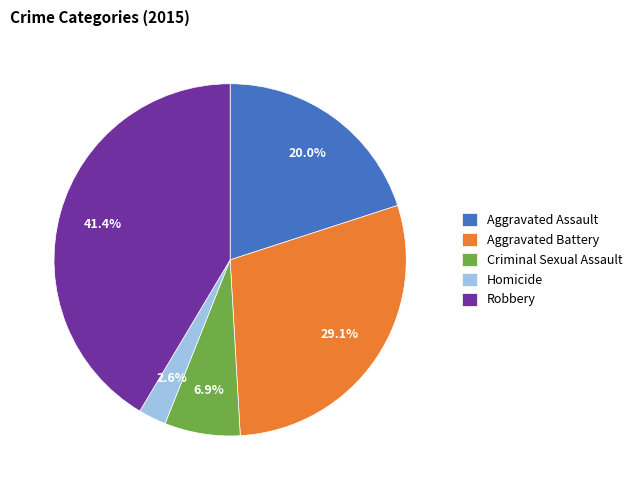

What is the largest slice in the pie chart?

Robbery